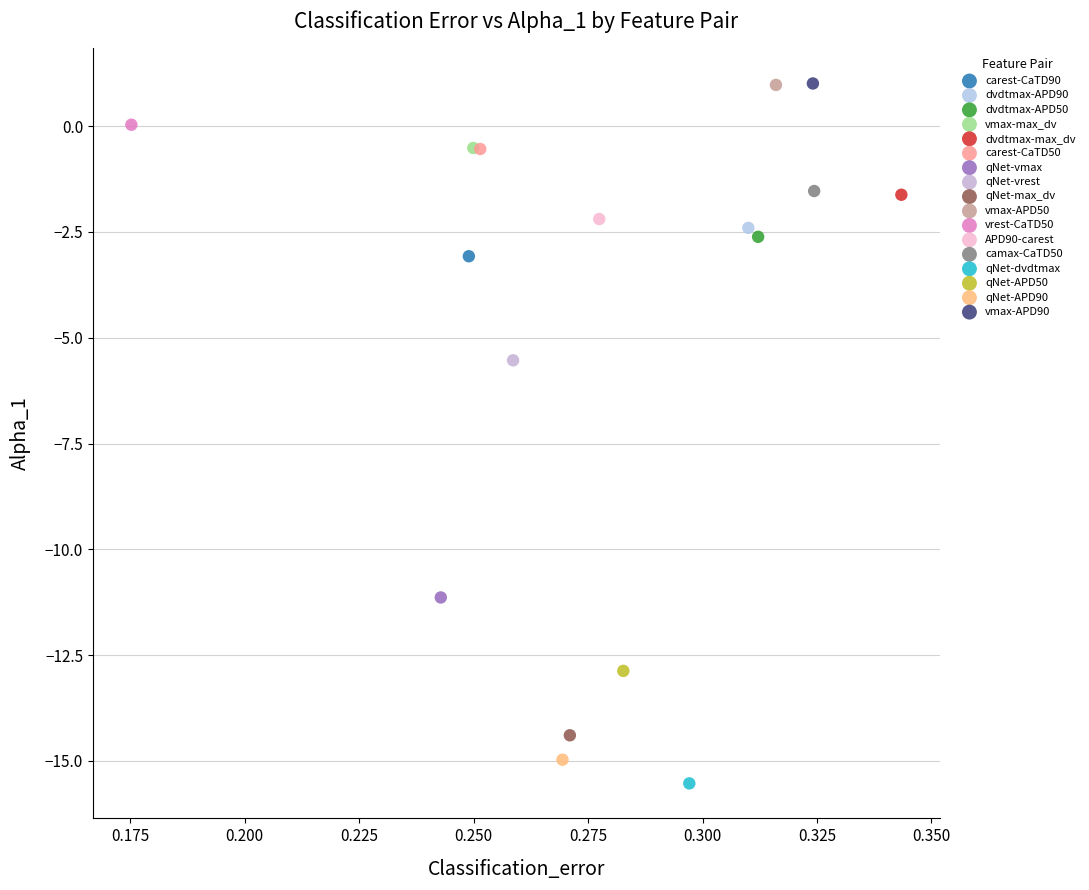

What are all the series names shown in the legend?

carest-CaTD90, dvdtmax-APD90, dvdtmax-APD50, vmax-max_dv, dvdtmax-max_dv, carest-CaTD50, qNet-vmax, qNet-vrest, qNet-max_dv, vmax-APD50, vrest-CaTD50, APD90-carest, camax-CaTD50, qNet-dvdtmax, qNet-APD50, qNet-APD90, vmax-APD90